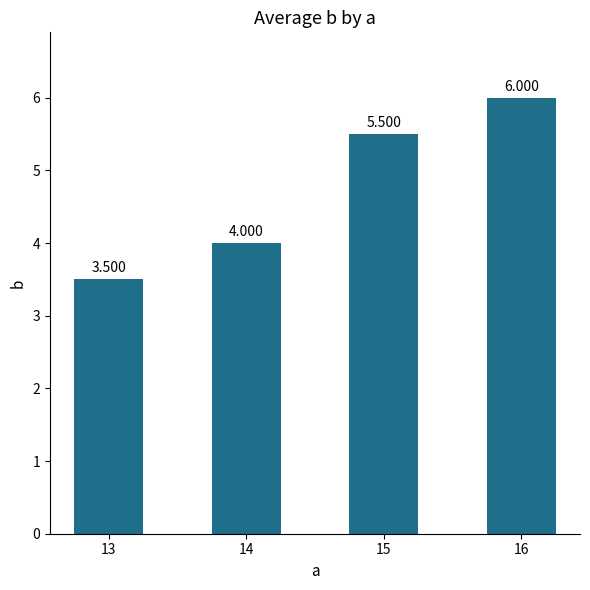

How many values are between 4 and 6?

3